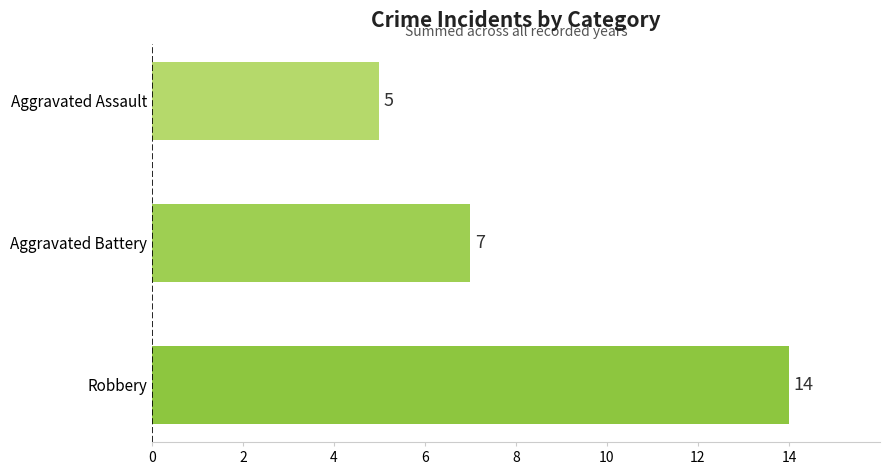

Rank the categories by value from lowest to highest.

Aggravated Assault, Aggravated Battery, Robbery